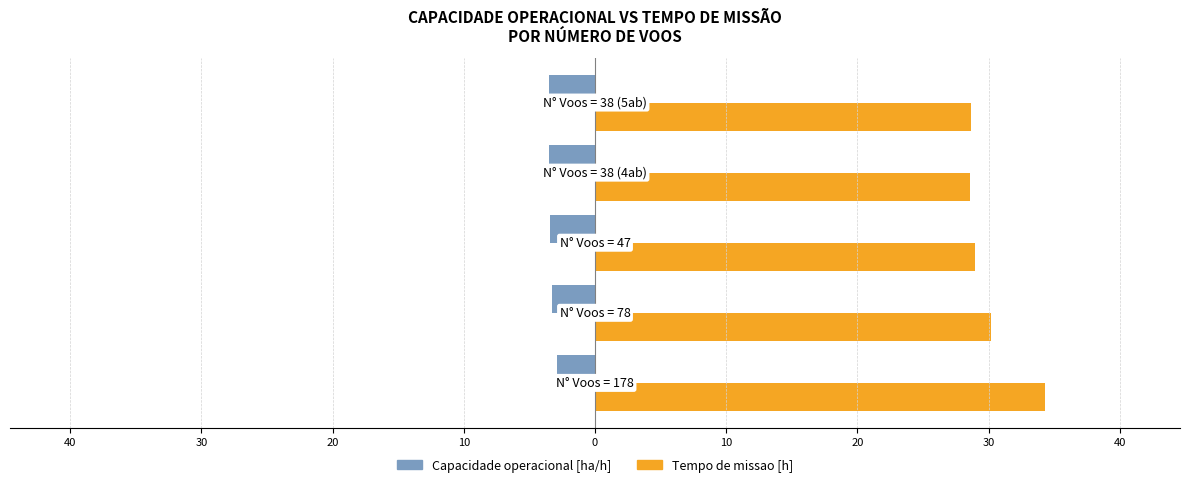

What is the average value of the Capacidade operacional [ha/h] series?

-3.3